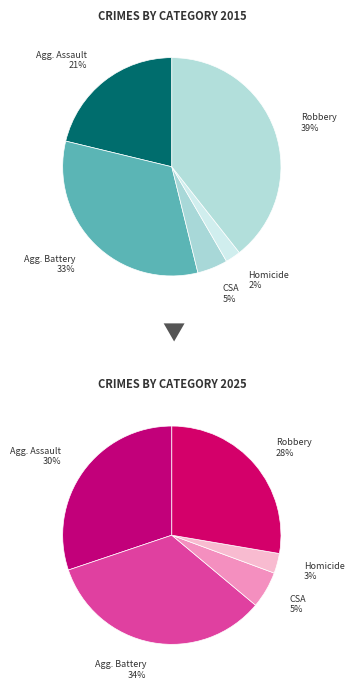

Which category has the biggest portion of the pie?

Robbery